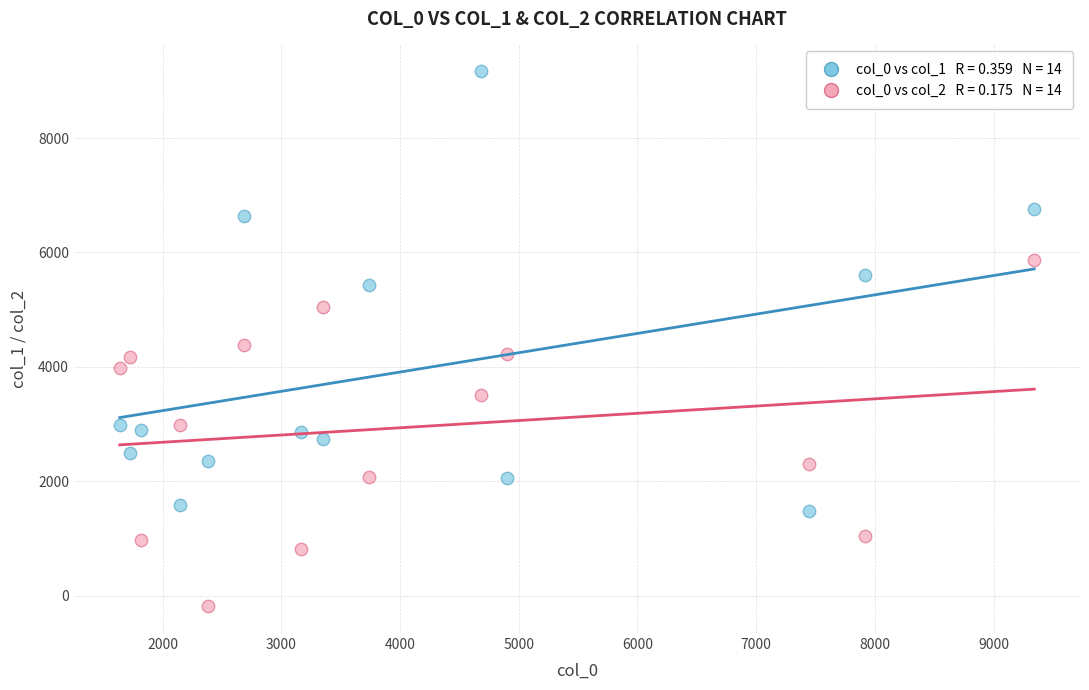

Across all data points, what is the range of Y values (max minus min)?

9354.0